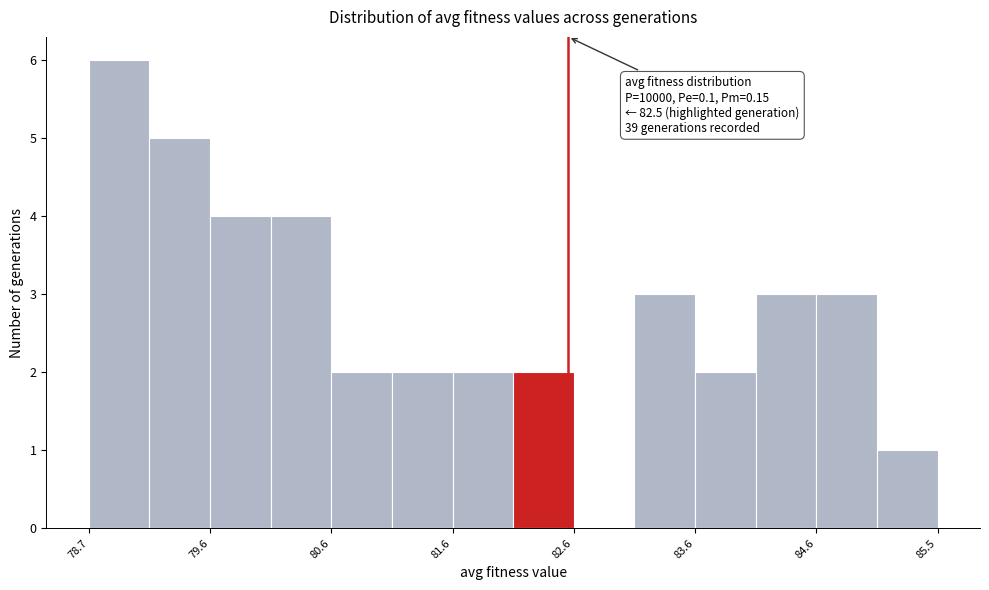

Which range on the x-axis has the tallest bar?

78.7 to 79.2